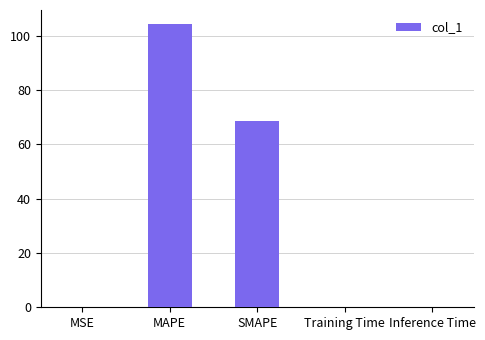

True or false: the data shows 31.4 at SMAPE.

False